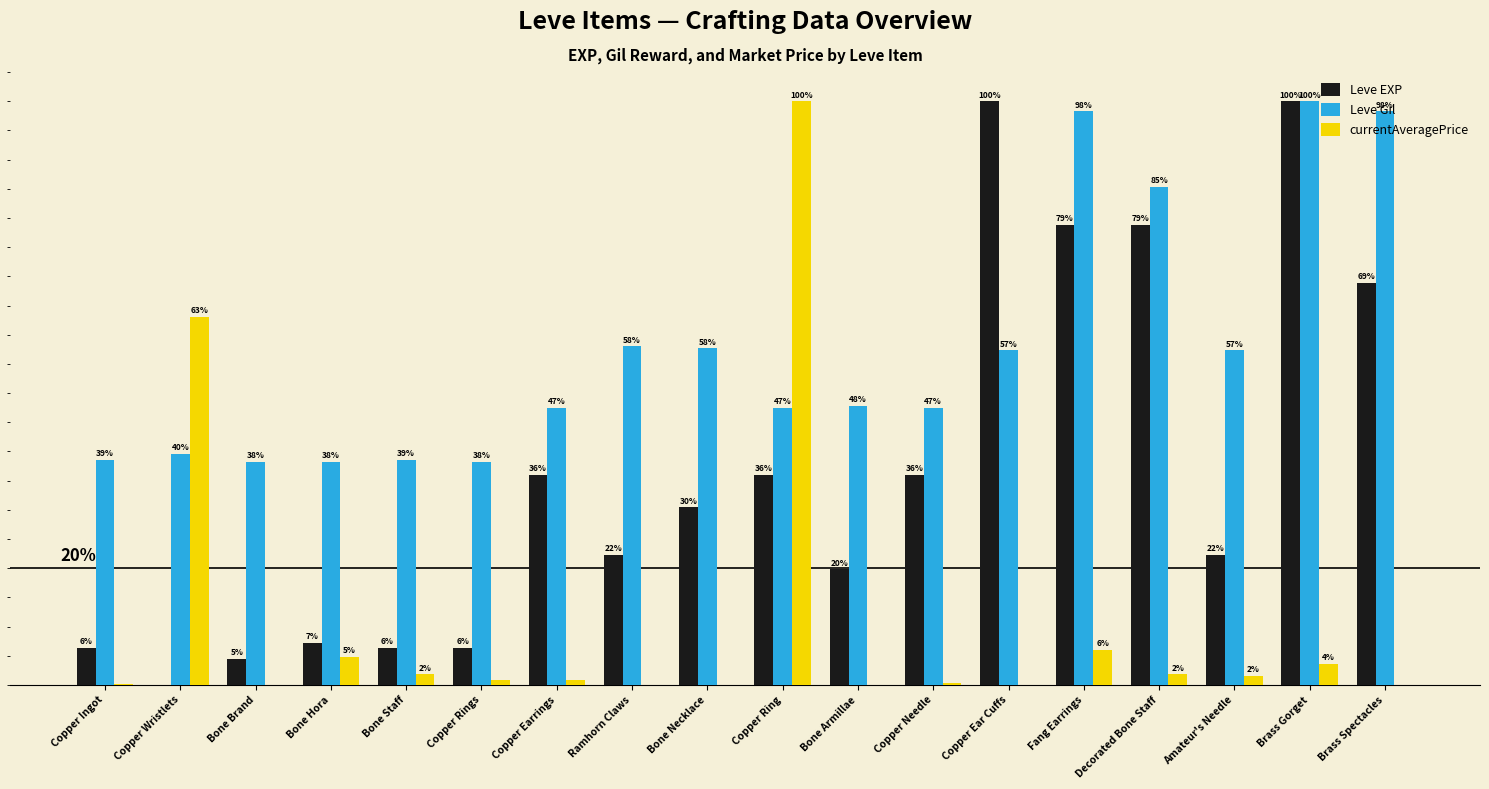

What are all the series names shown in the legend?

Leve EXP, Leve Gil, currentAveragePrice